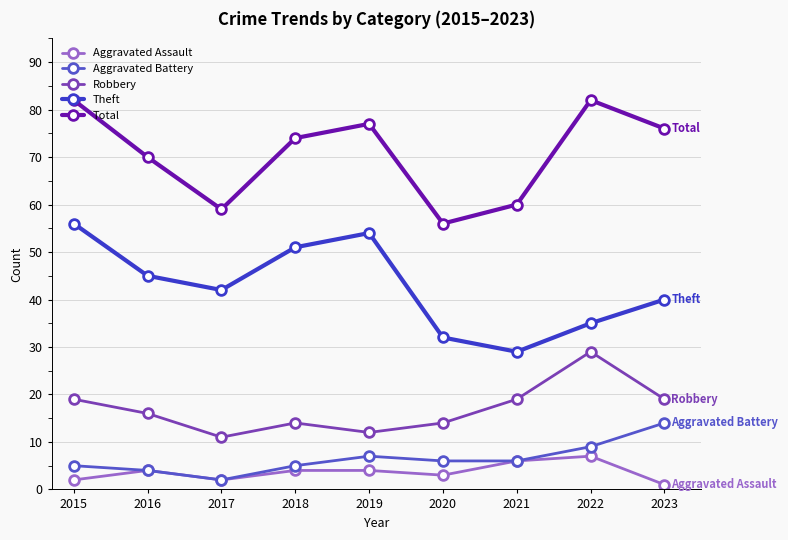

What is the sum of all Robbery values?

153